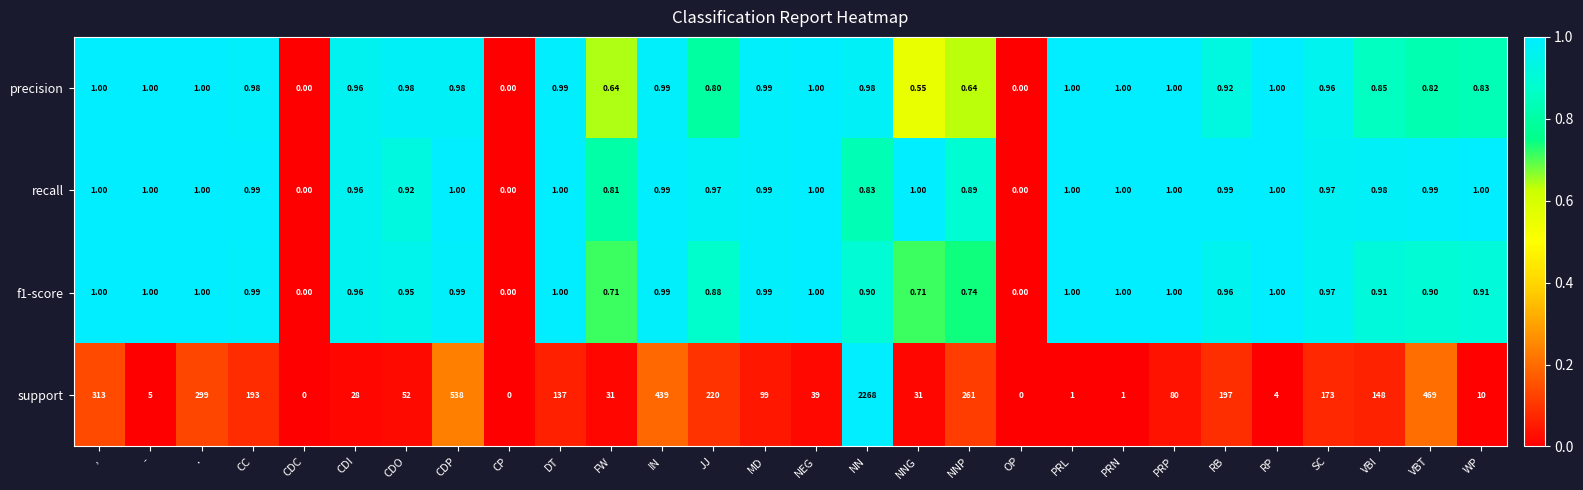

Is the value of precision at NN greater than the value of support at CDP?

No